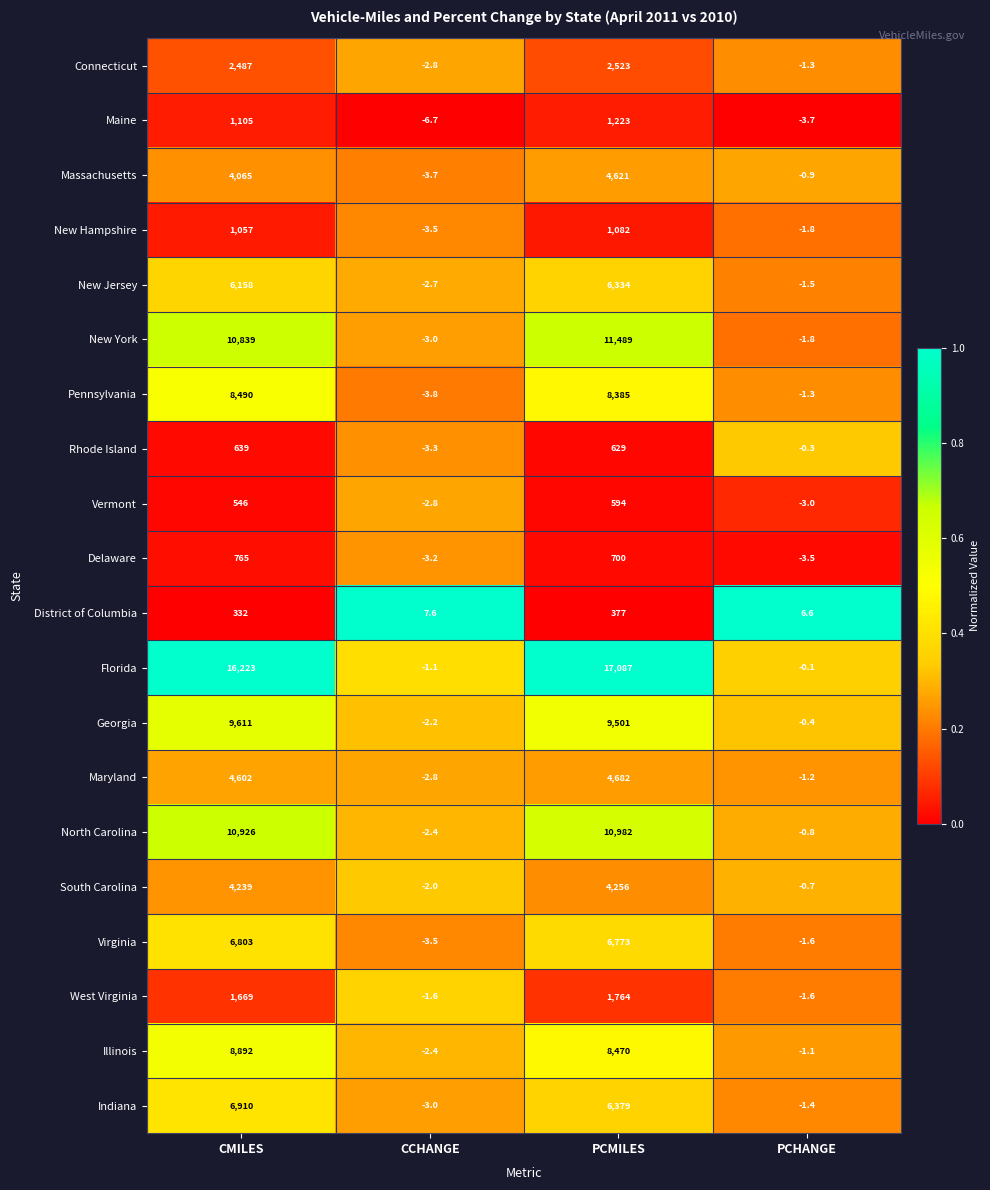

What is the difference between the Rhode Island values at PCMILES and PCHANGE?

629.3